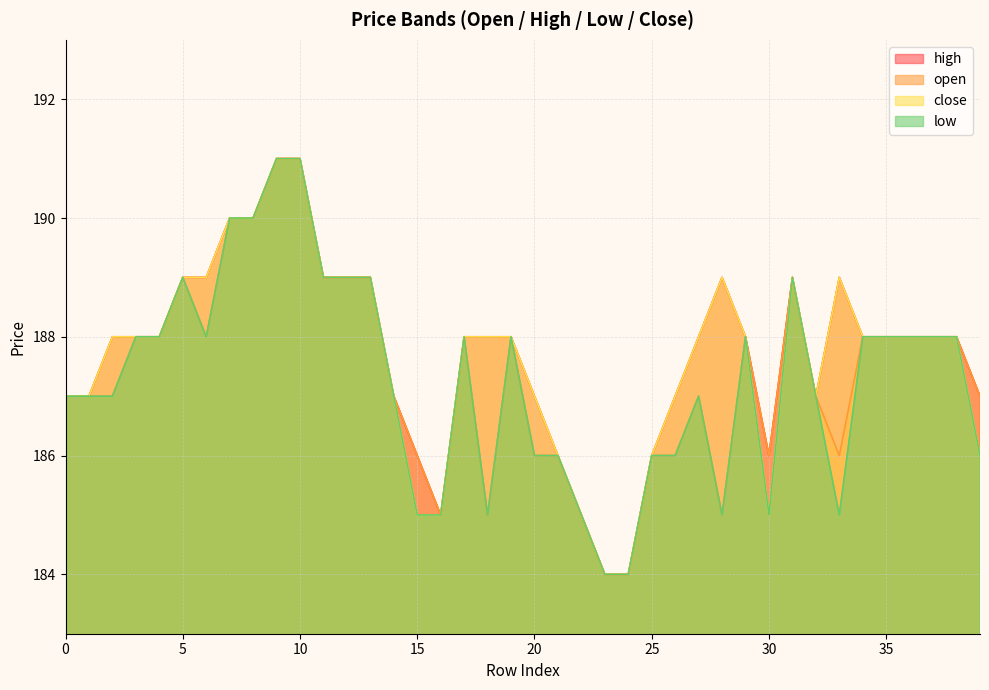

The value of open at 26 is 303. True or false?

False